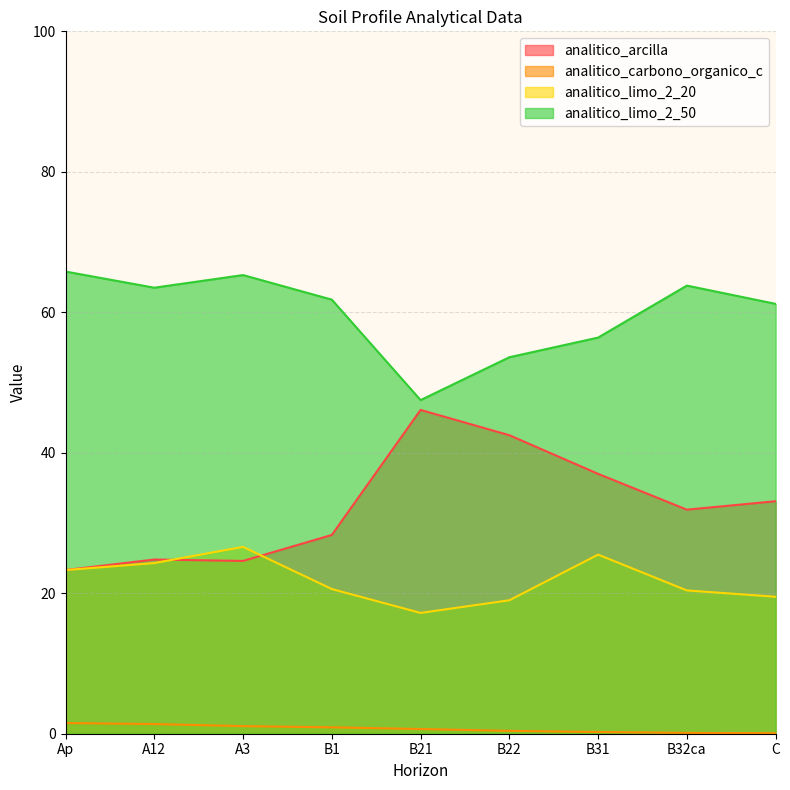

Between which two adjacent categories do analitico_arcilla and analitico_limo_2_20 first intersect?

A12 and A3